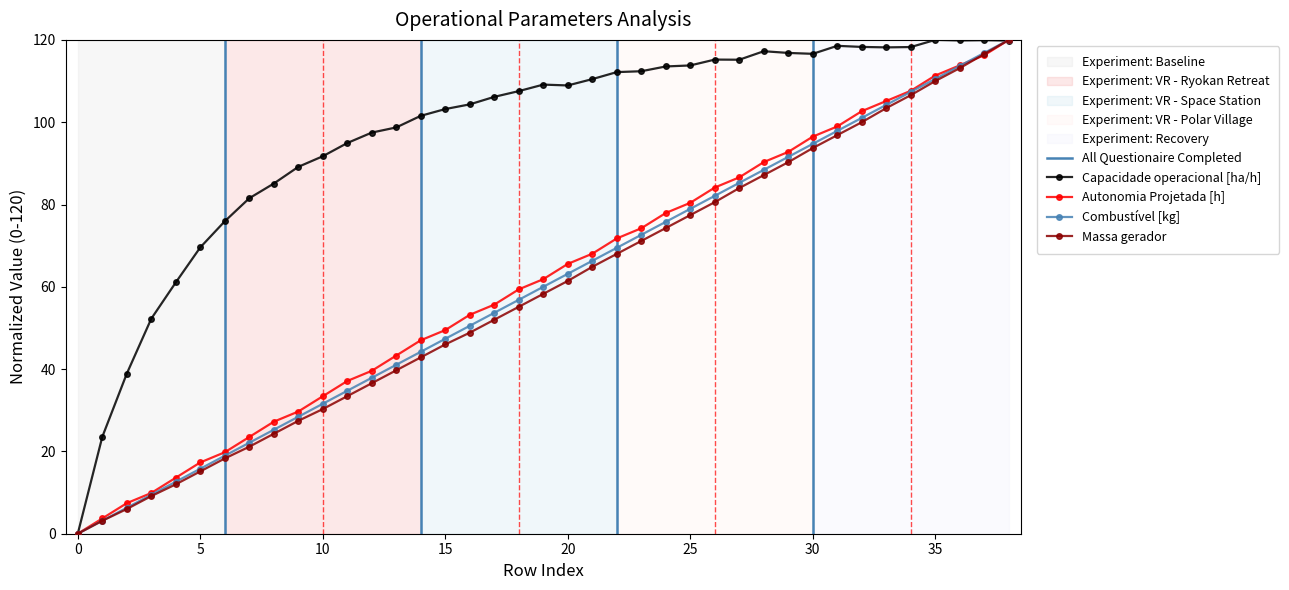

Is this an area chart (filled region under the line)?

No